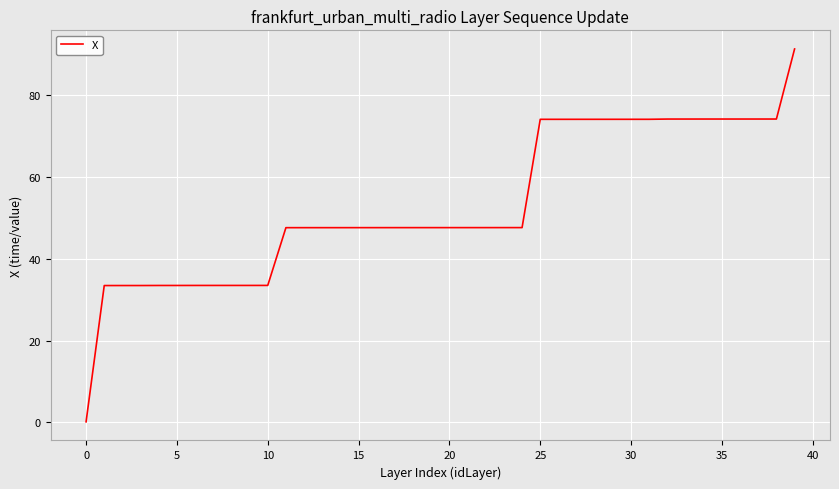

What is the difference between the maximum and minimum values?

91.3